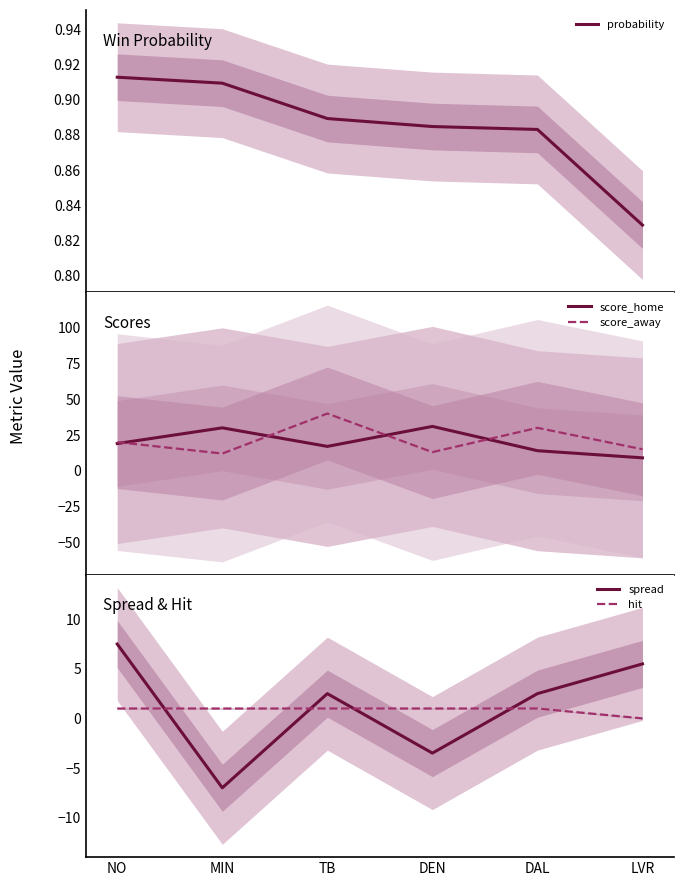

The value of hit at DEN is 1.0. True or false?

True